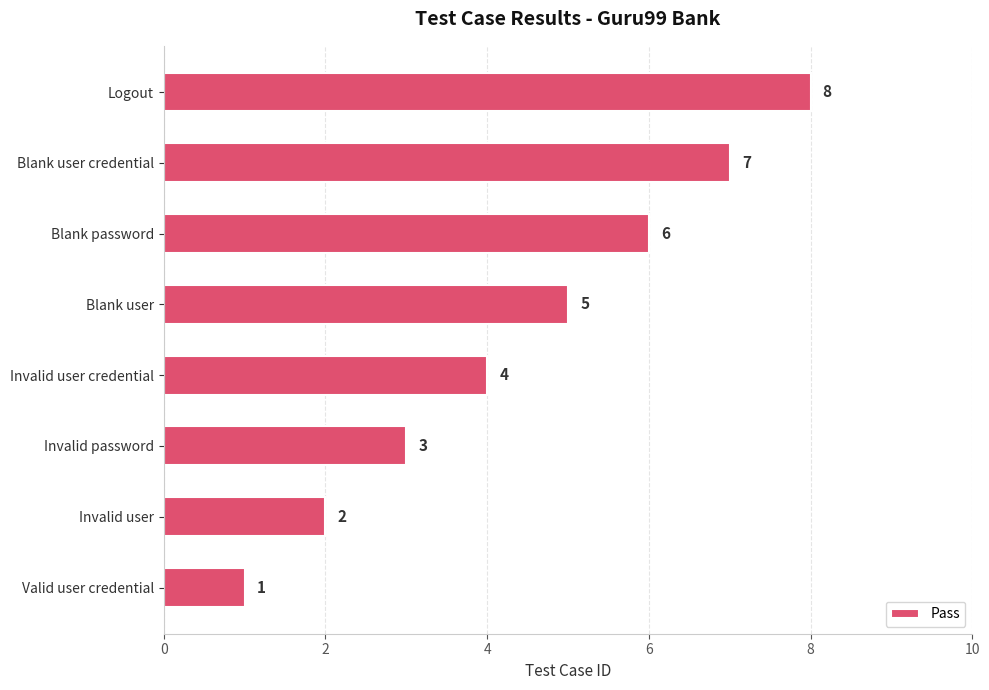

Is it true that the value at Invalid password is 3?

True